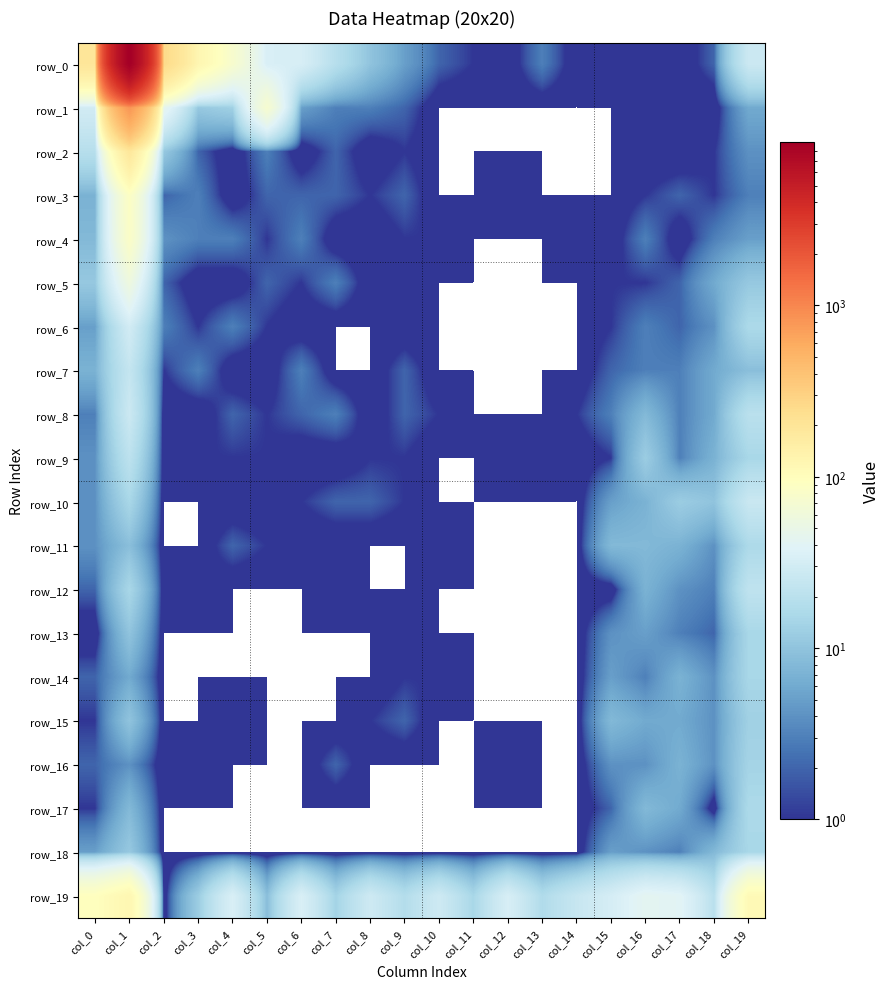

Which series has the largest total across all categories?

row_0